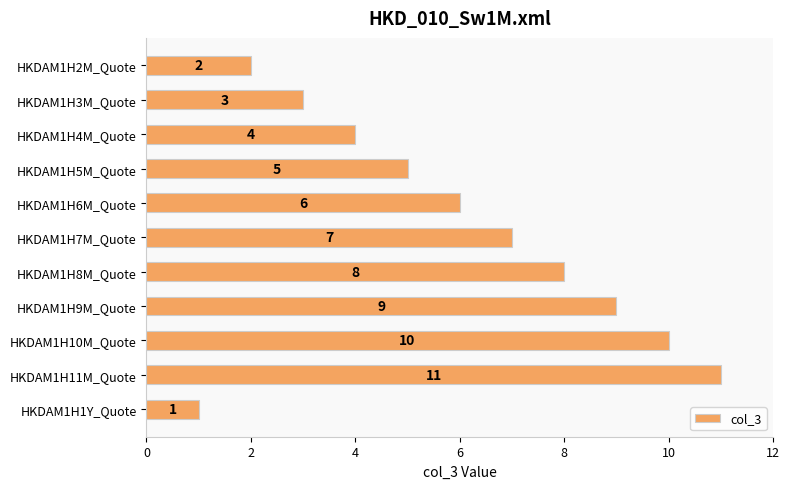

Reading top to bottom, list all the values displayed in this chart.

HKDAM1H2M_Quote=2	HKDAM1H3M_Quote=3	HKDAM1H4M_Quote=4	HKDAM1H5M_Quote=5	HKDAM1H6M_Quote=6	HKDAM1H7M_Quote=7	HKDAM1H8M_Quote=8	HKDAM1H9M_Quote=9	HKDAM1H10M_Quote=10	HKDAM1H11M_Quote=11	HKDAM1H1Y_Quote=1